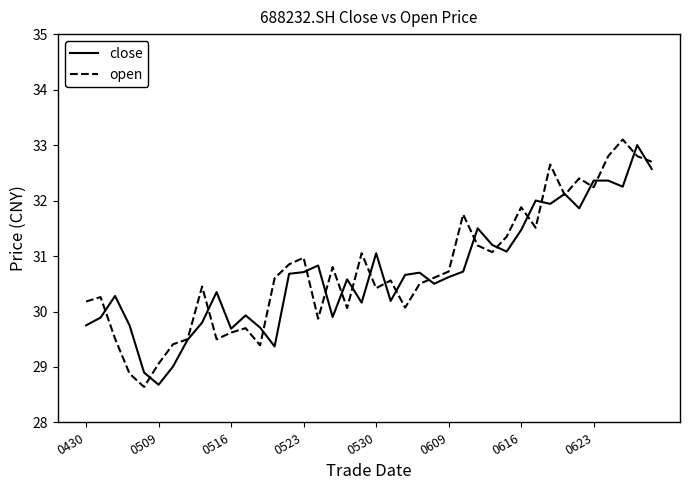

What is the difference between the maximum and second lowest values in the close series?

4.1